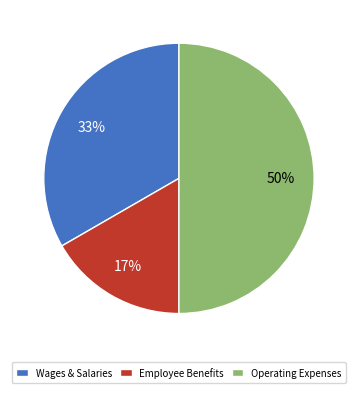

To the nearest percent, what percentage of the pie is Wages & Salaries?

33%